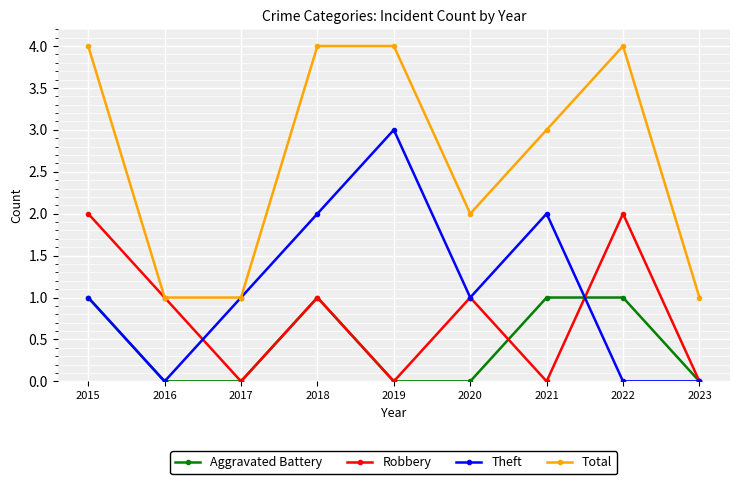

What is the highest value of the Theft series?

3